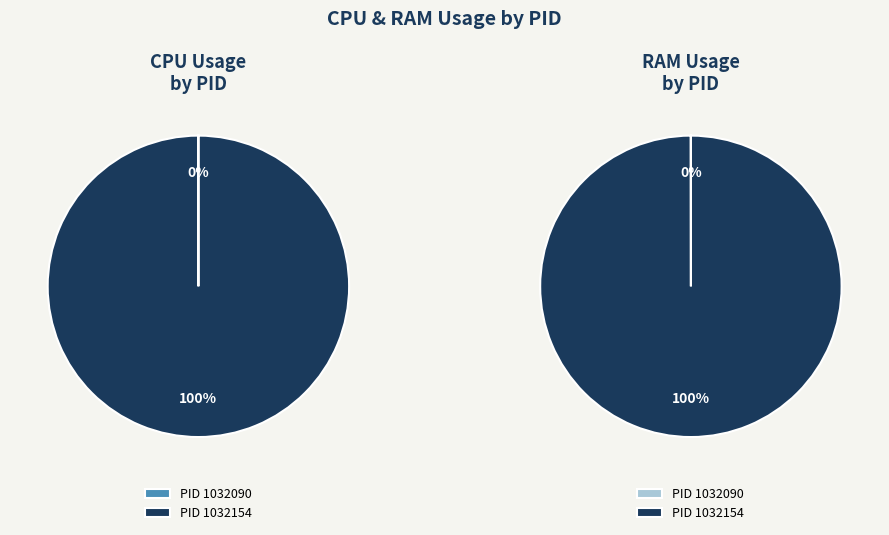

Count the number of slices in the pie.

2